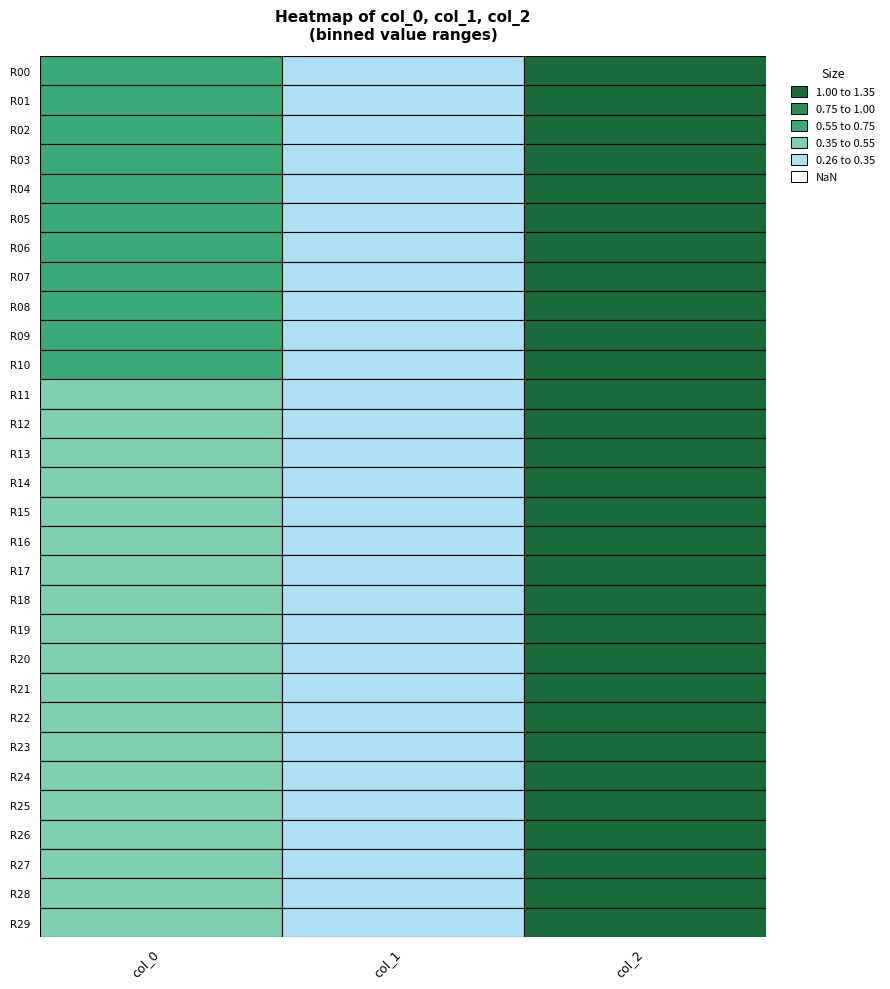

What is the approximate value of col_2 at 11?

1.3